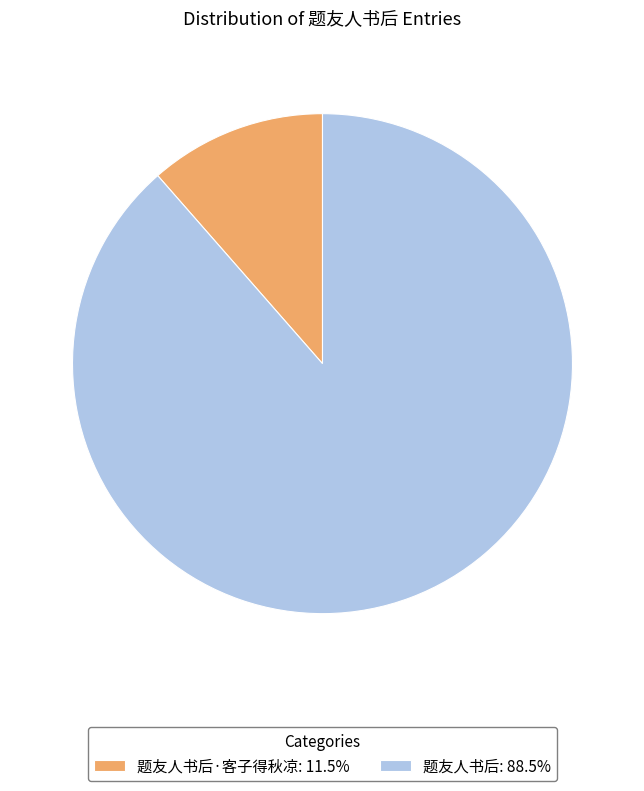

How many segments does this pie chart have?

2